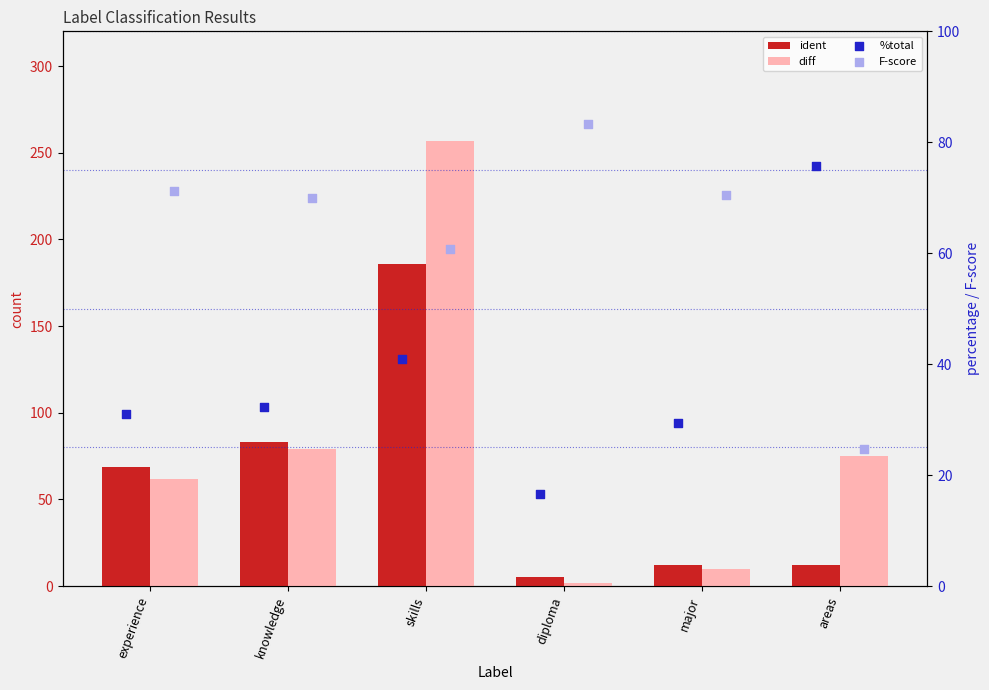

Is the value of diff at skills greater than the value of %total at areas?

Yes